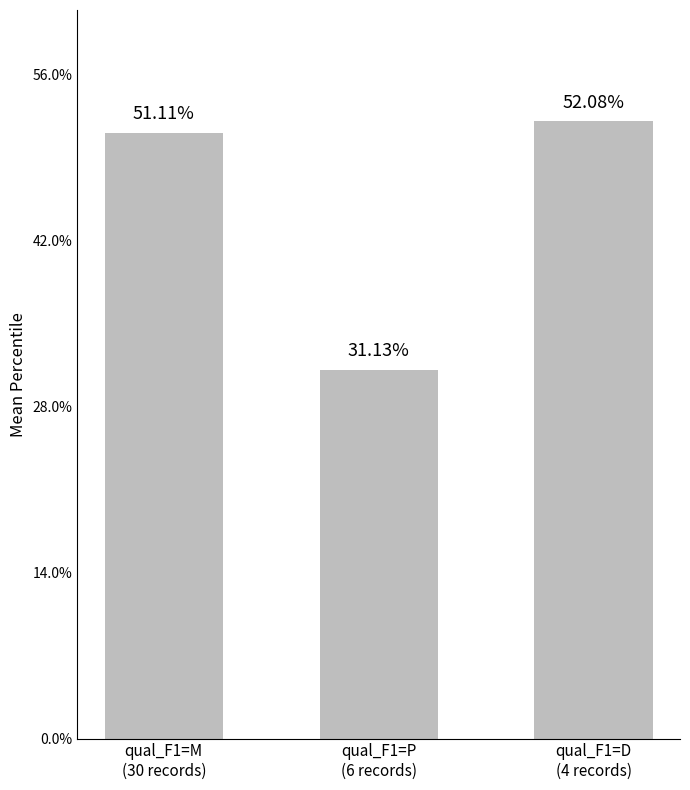

Which has a higher value, qual_F1=D
(4 records) or qual_F1=M
(30 records)?

qual_F1=D
(4 records)